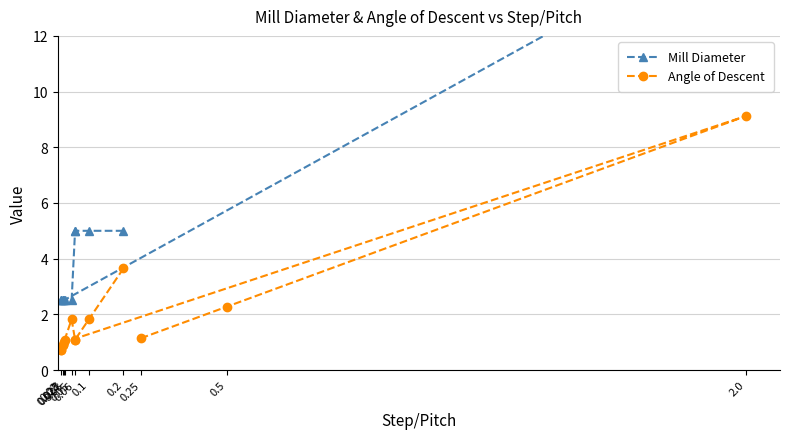

Count the number of data series in this chart.

2